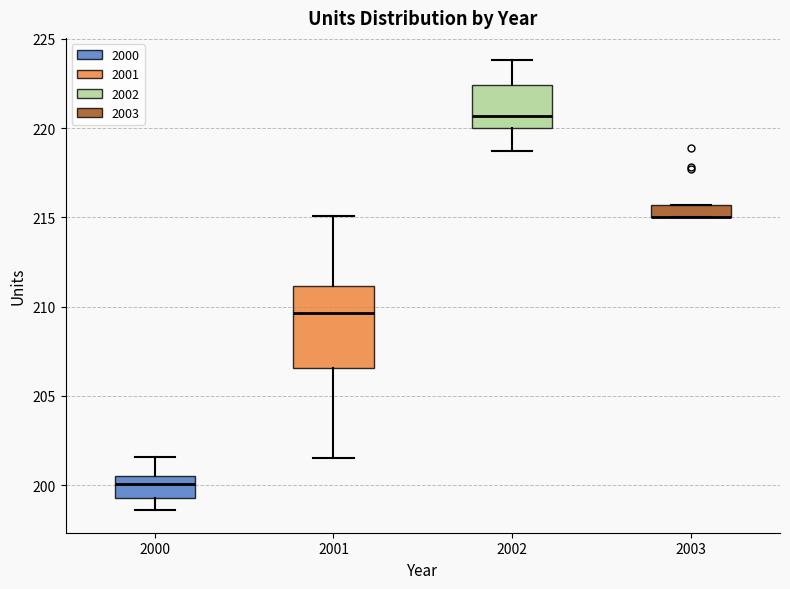

Comparing the boxes themselves (not the whiskers), which one is the tallest?

2001